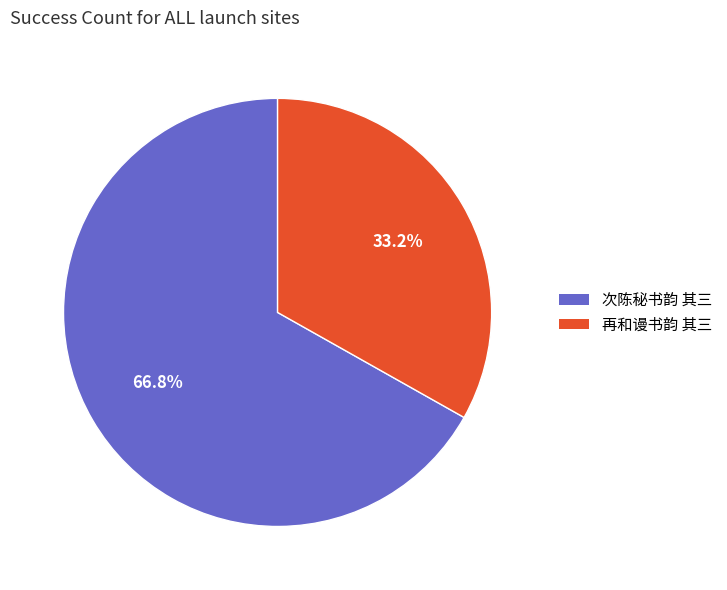

Do 再和谩书韵 其三 and 次陈秘书韵 其三 together represent more than half of the pie?

Yes